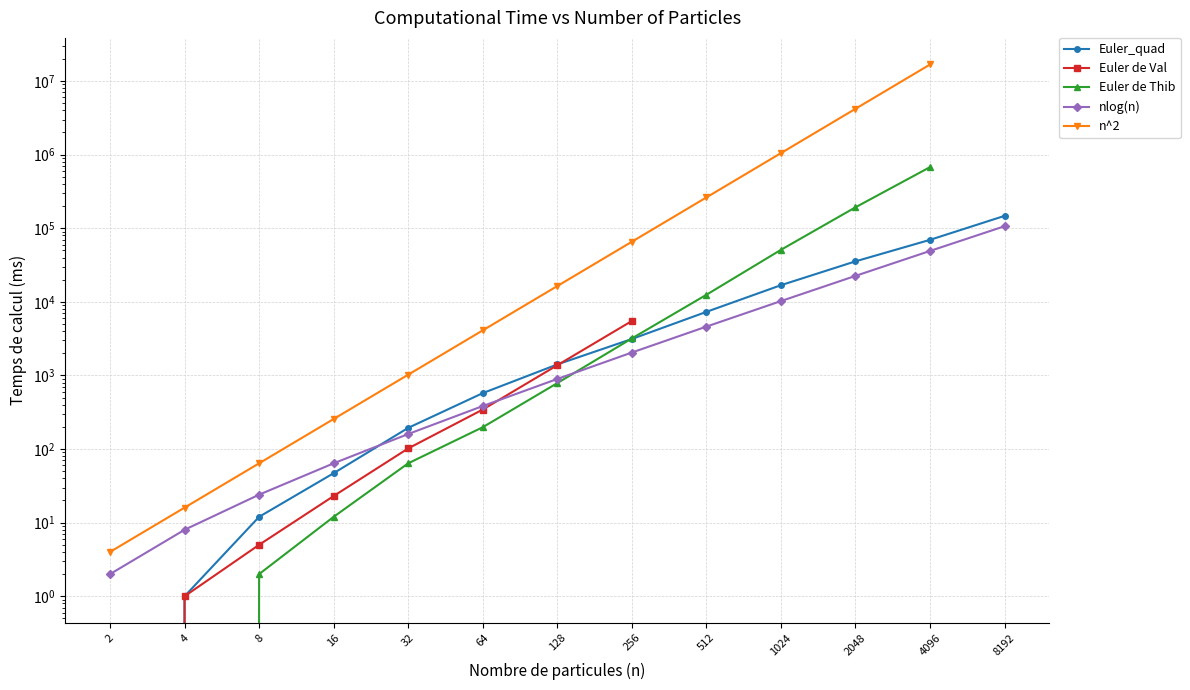

Count the number of categories in the chart.

13